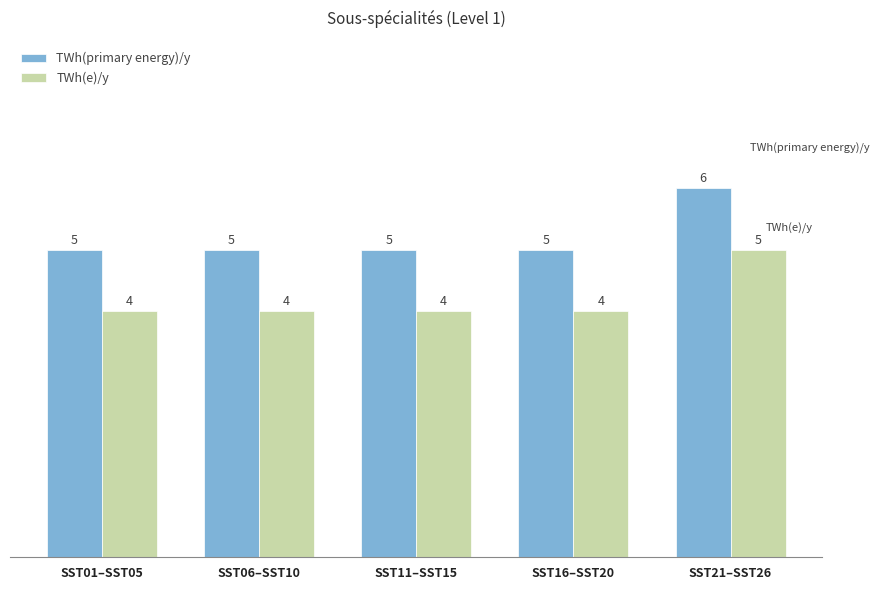

How many data points in TWh(e)/y are above 4?

1